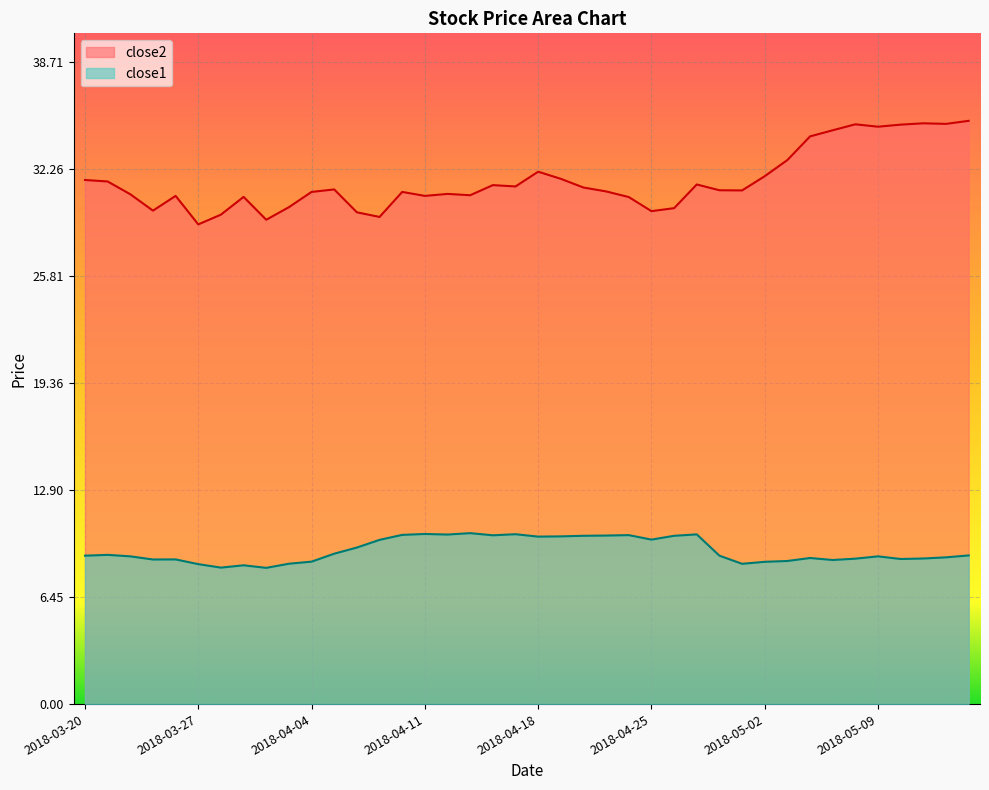

At which category does close2 reach its first local peak?

2018-03-26